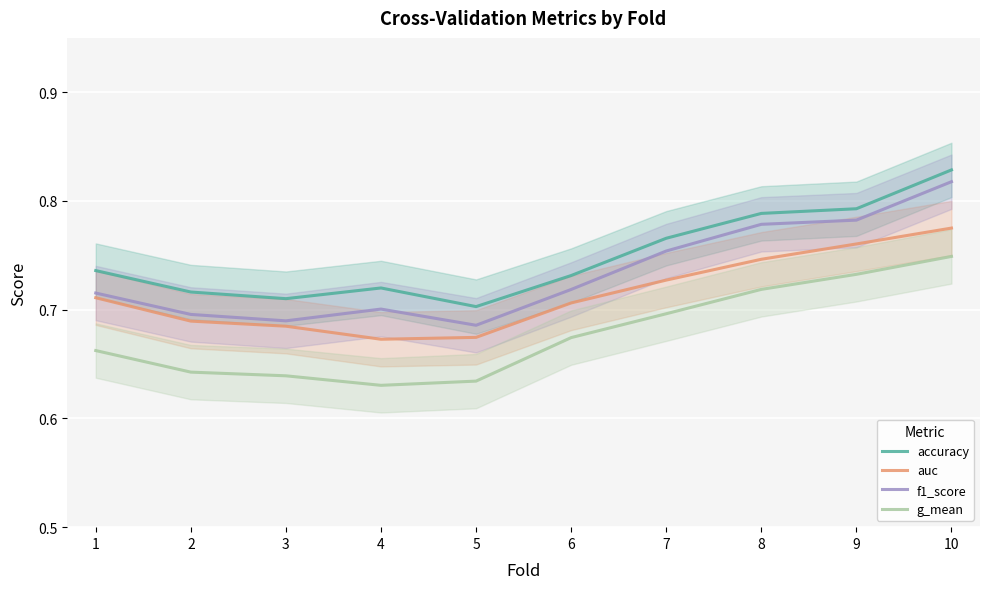

What is the value of the g_mean point at the 10th from the left?

0.7